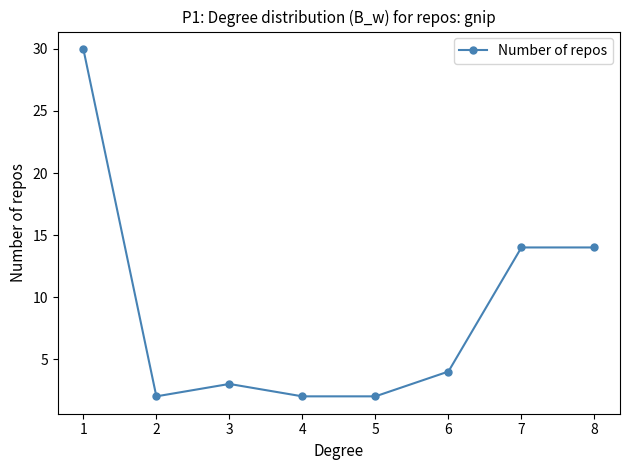

Reading left to right, extract all data points from this chart.

30	2	3	2	2	4	14	14